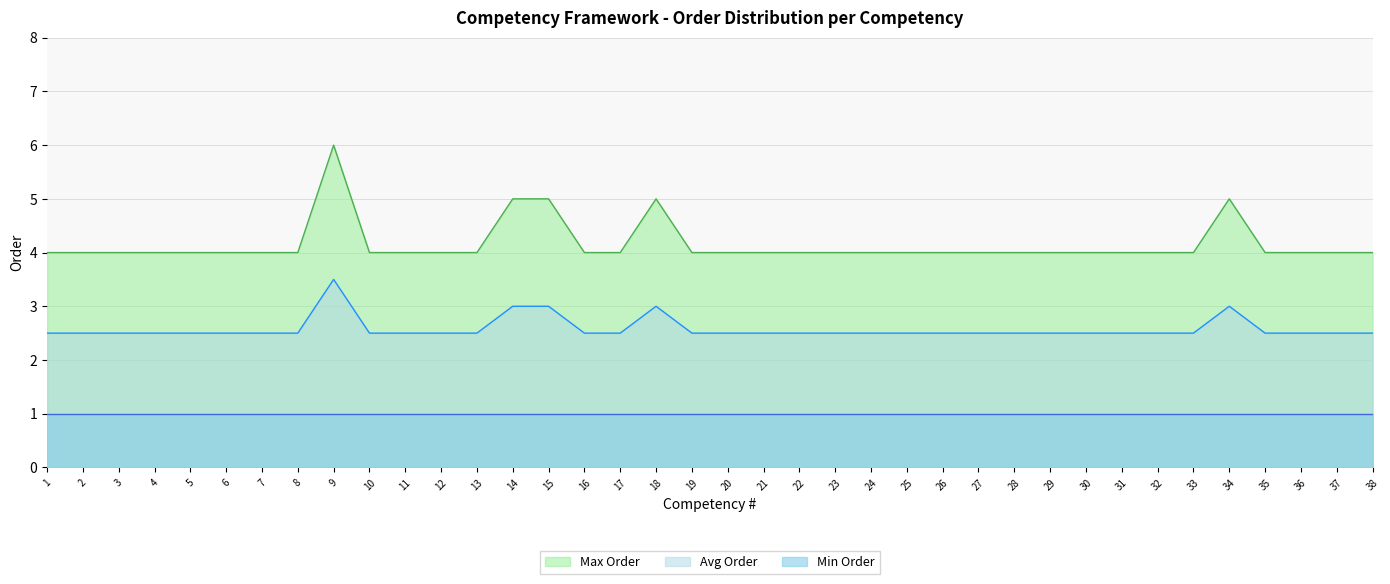

What is the sum of all Avg Order values?

98.0